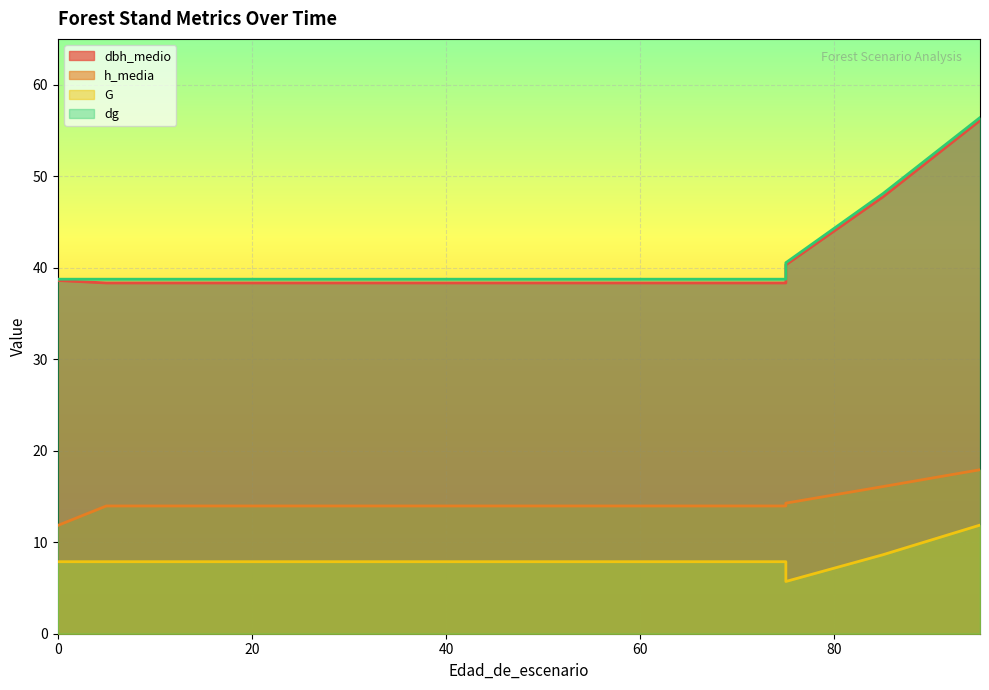

Reading left to right, transcribe all the data shown in this chart.

dbh_medio: 38.6	38.3	38.3	38.3	38.3	38.3	38.3	38.3	38.3	38.3	38.3	38.3	38.3	40.3	47.7	56.1
h_media: 11.8	14.0	14.0	14.0	14.0	14.0	14.0	14.0	14.0	14.0	14.0	14.0	14.0	14.3	16.1	17.9
G: 7.9	7.9	7.9	7.9	7.9	7.9	7.9	7.9	7.9	7.9	7.9	7.9	7.9	5.7	8.6	11.9
dg: 38.7	38.7	38.7	38.7	38.7	38.7	38.7	38.7	38.7	38.7	38.7	38.7	38.7	40.5	48.1	56.4